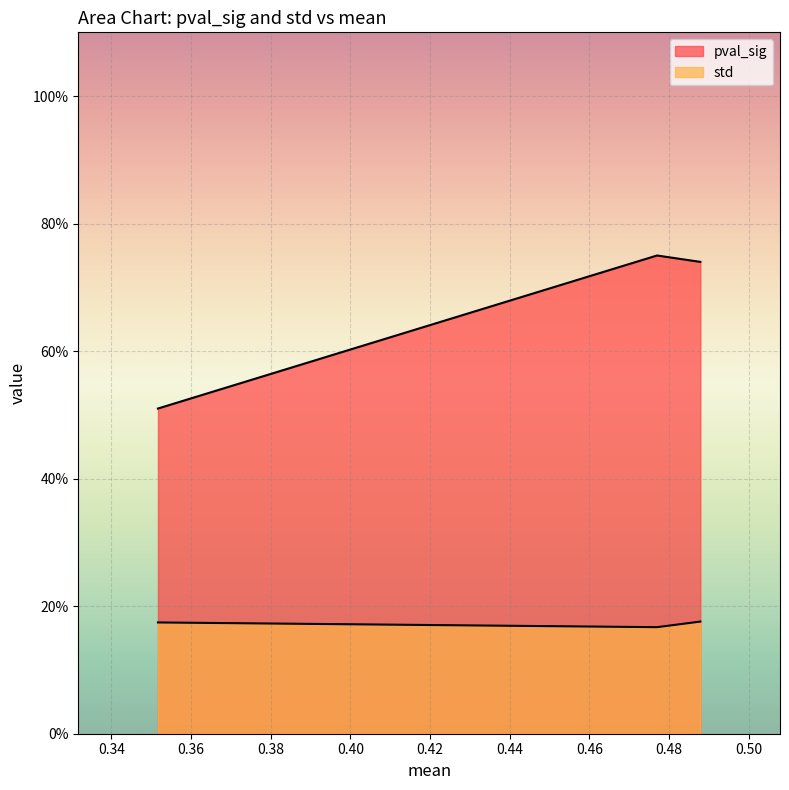

Count the number of data series in this chart.

2